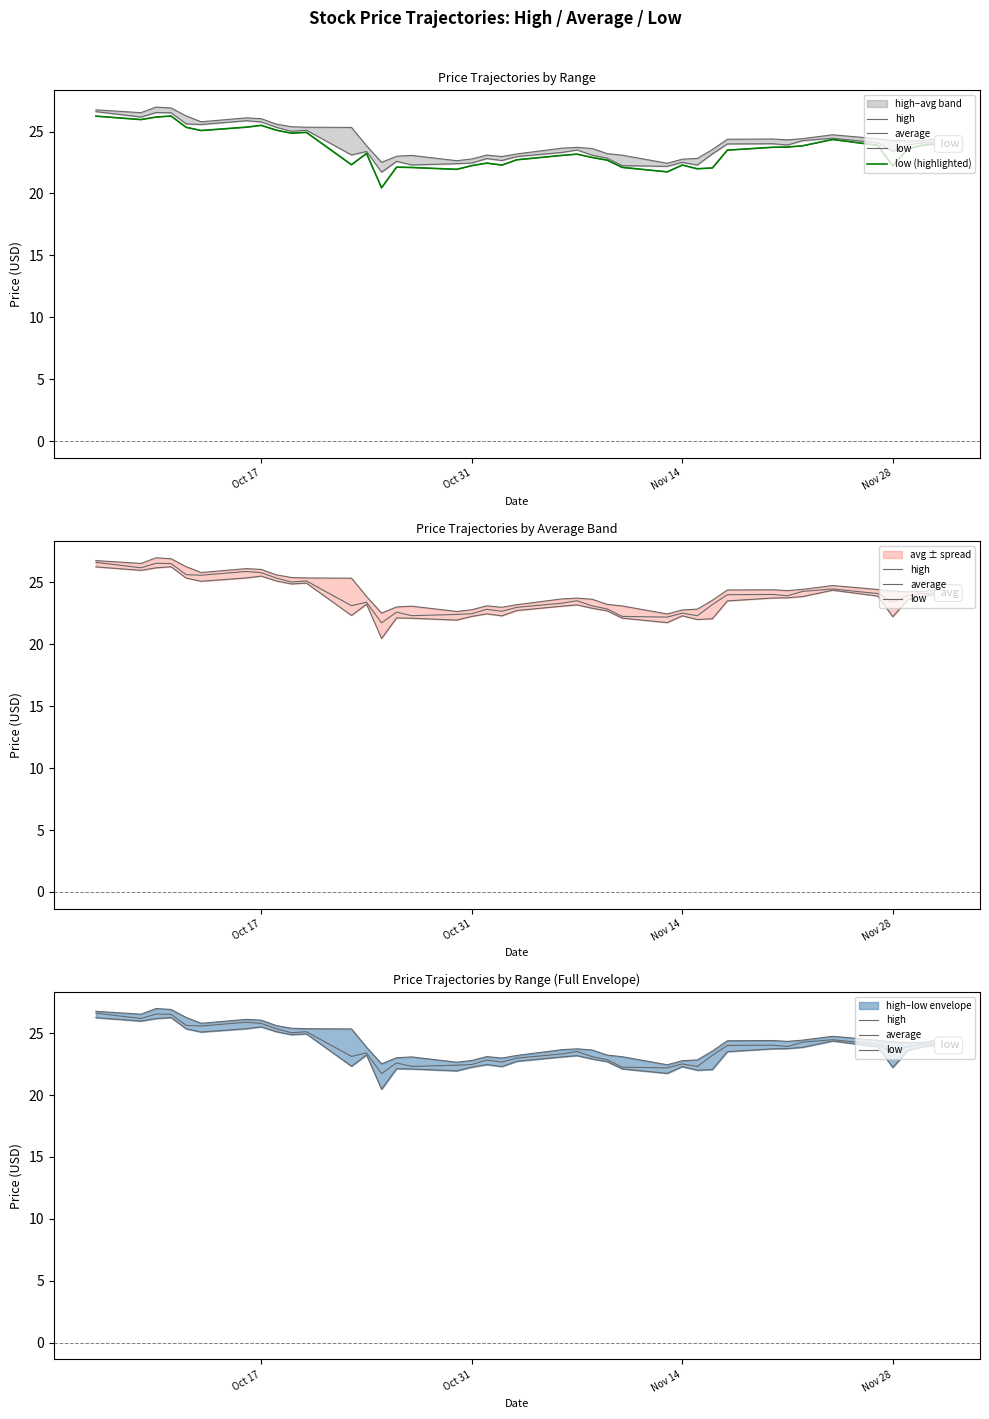

What is the sum of the low (highlighted) values at 36 and Nov 14?

48.4